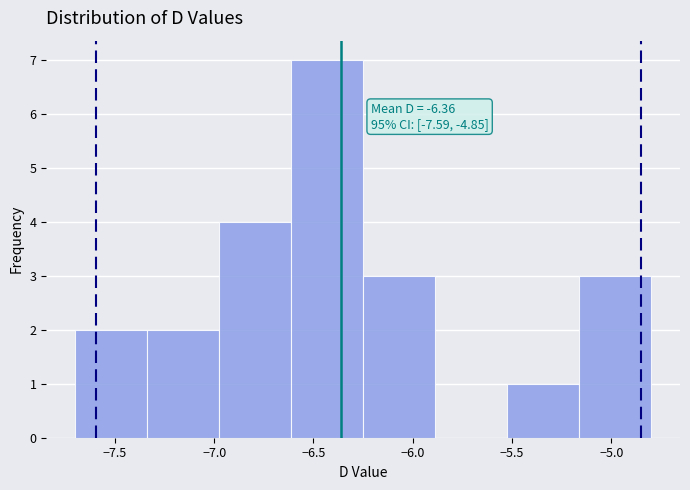

Over which range of the x-axis is the bar tallest?

-6.60 to -6.25